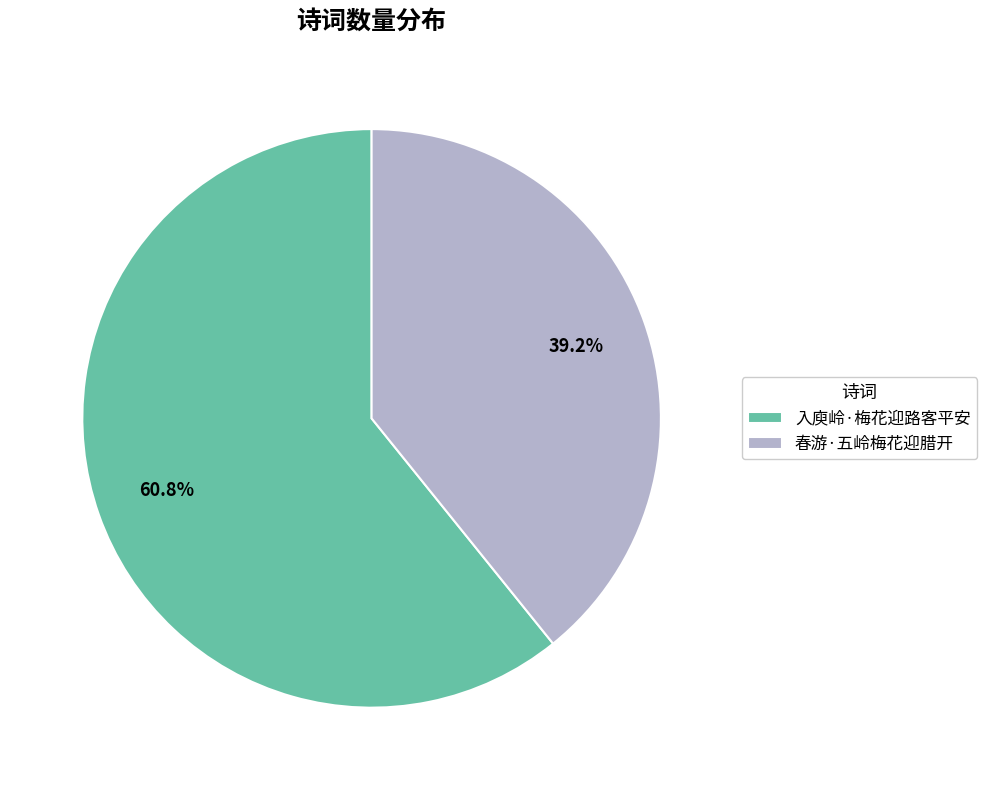

How many segments does this pie chart have?

2